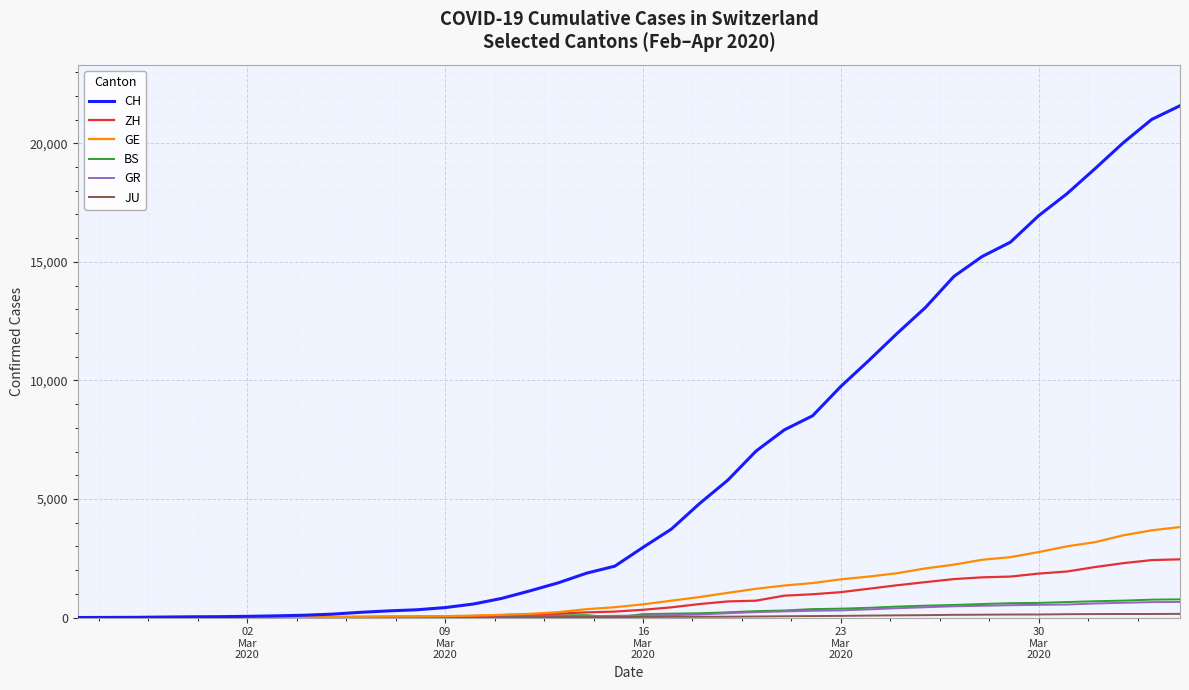

Which series has the largest range (max minus min)?

CH